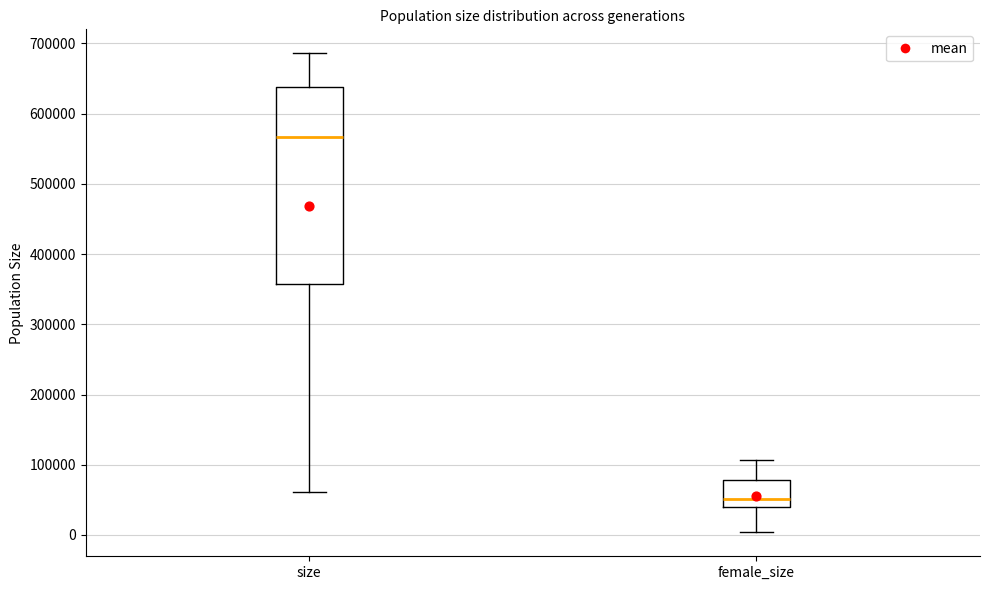

Reading left to right, read every box against the y-axis: the position of its median line, the range the box covers, and the ends of its whiskers. The values are not printed on the chart, so give them approximately, as read against the axis.

size: median 570000, box 360000 to 640000, whiskers 60000 to 690000
female_size: median 50000, box 40000 to 80000, whiskers 0 to 110000